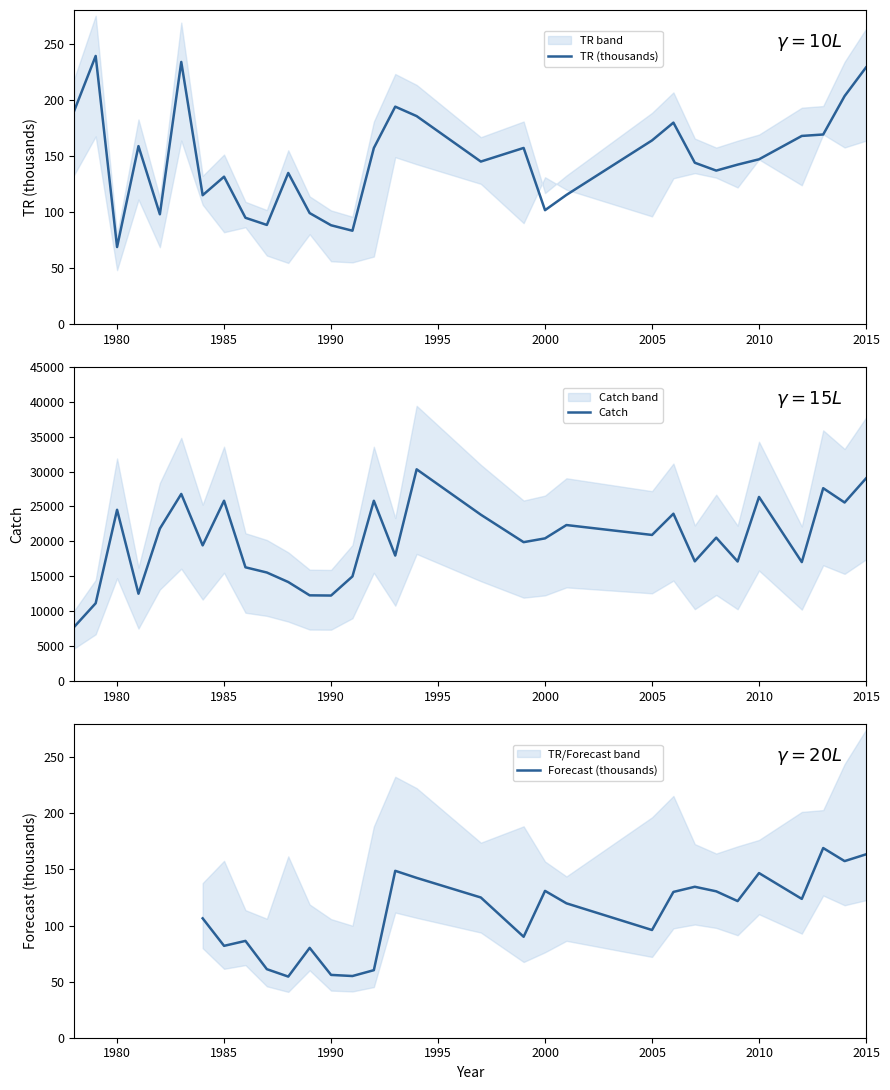

What is the sum of all Catch values?

620858.7